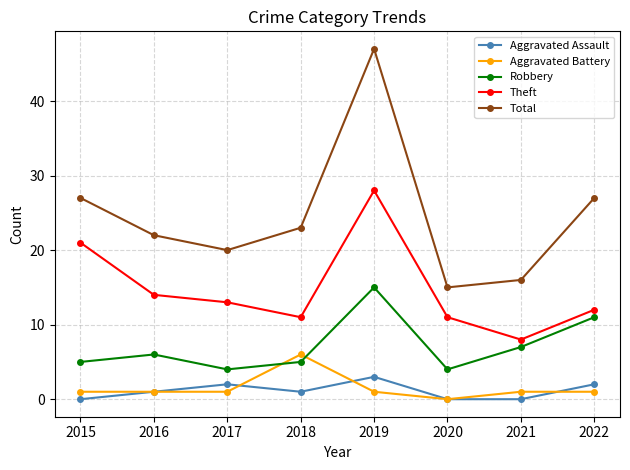

How many series are shown in this chart?

5